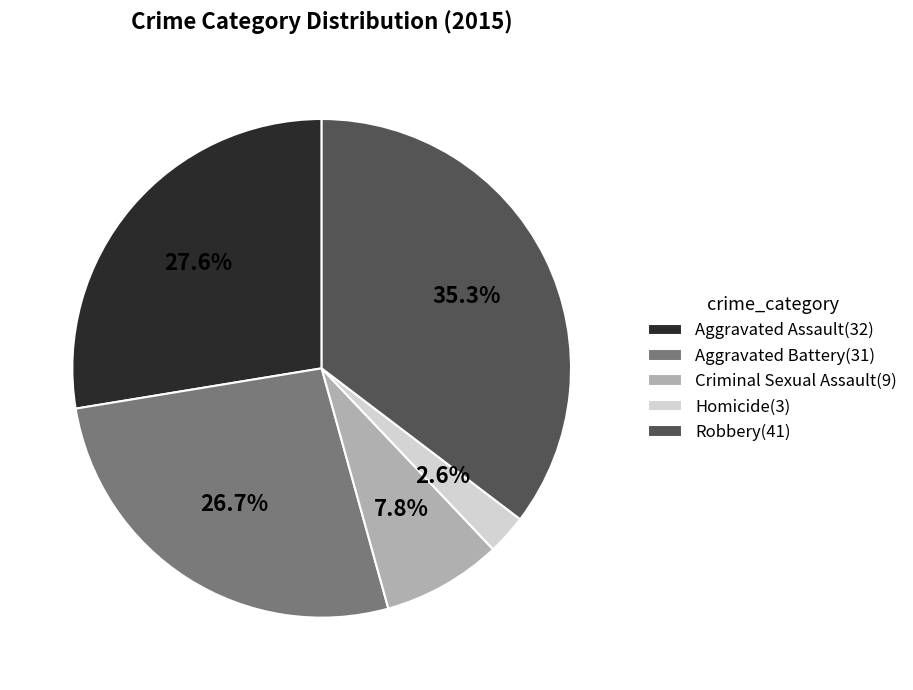

Which slice is the largest?

Robbery